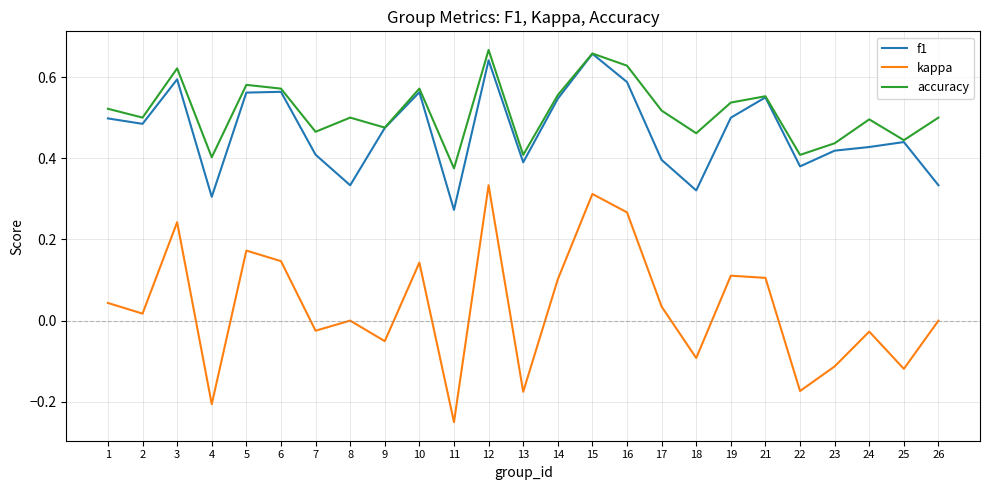

At how many categories does at least one series exceed 0?

25